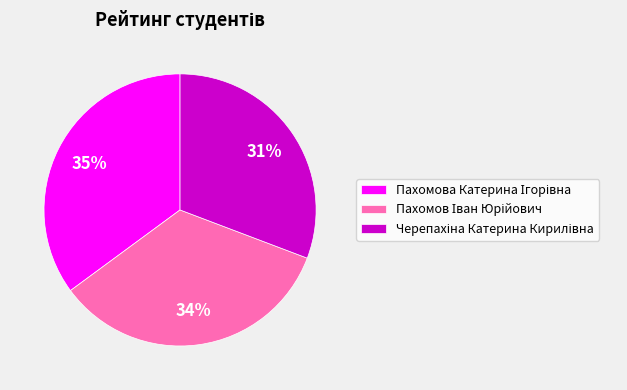

To the nearest percent, what is the average slice percentage?

33%